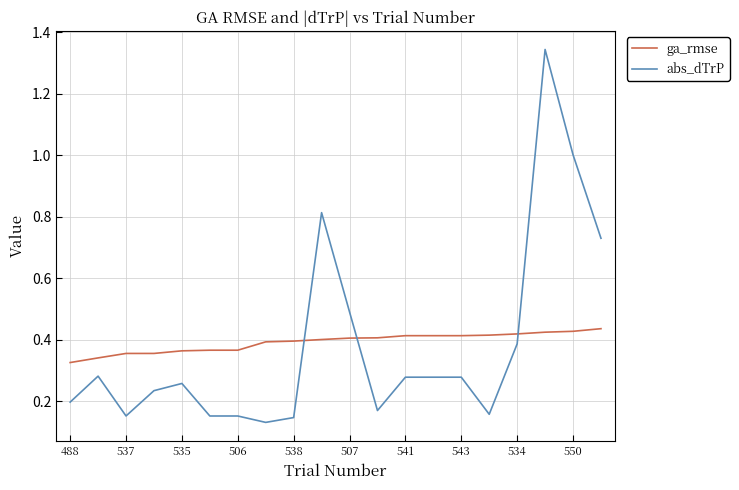

Which series has the largest range (max minus min)?

abs_dTrP